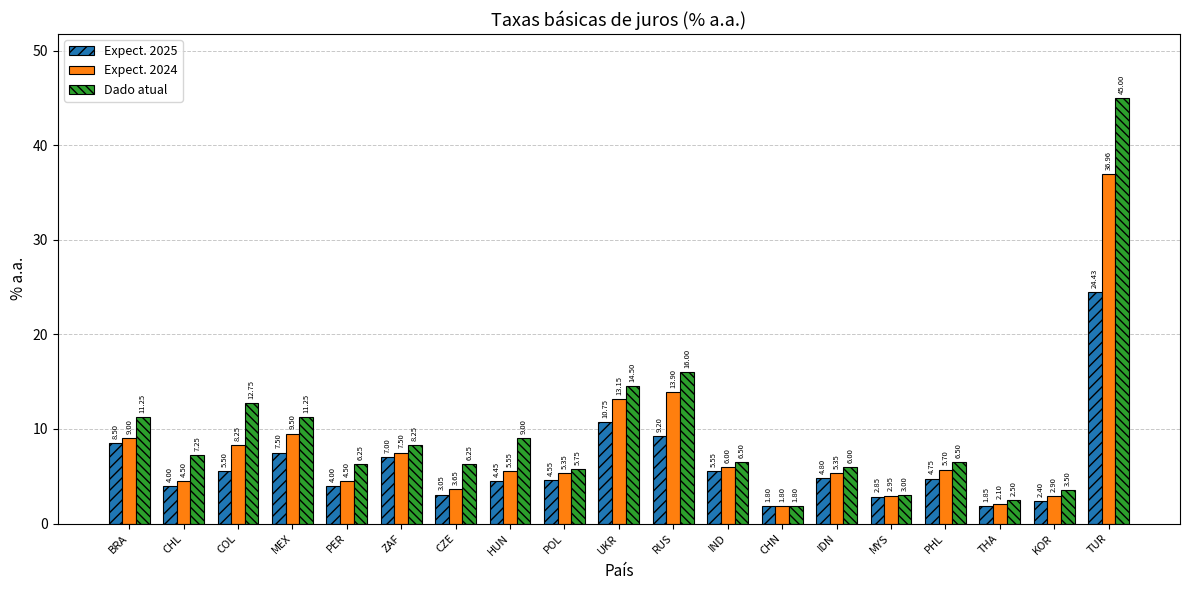

Does the chart contain stacked bars?

No